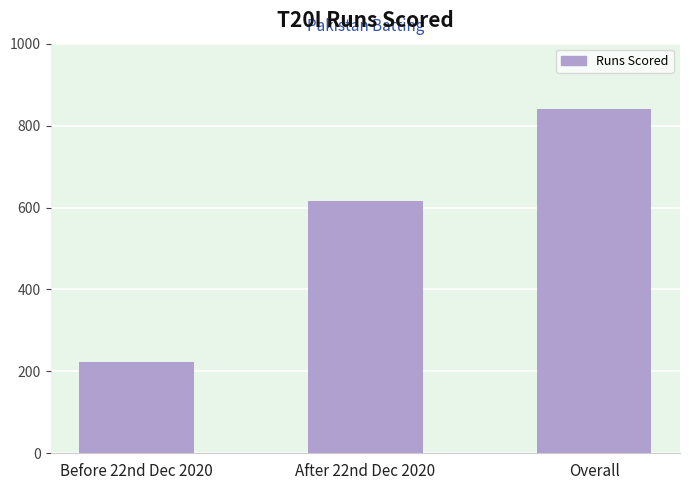

At which label is the value closest to 532?

After 22nd Dec 2020